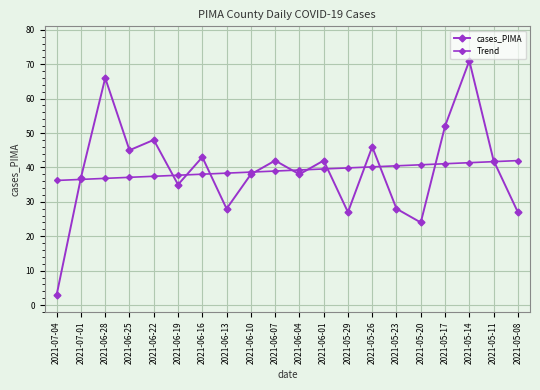

What is the sum of the cases_PIMA values at 2021-06-01 and 2021-06-04?

80.0